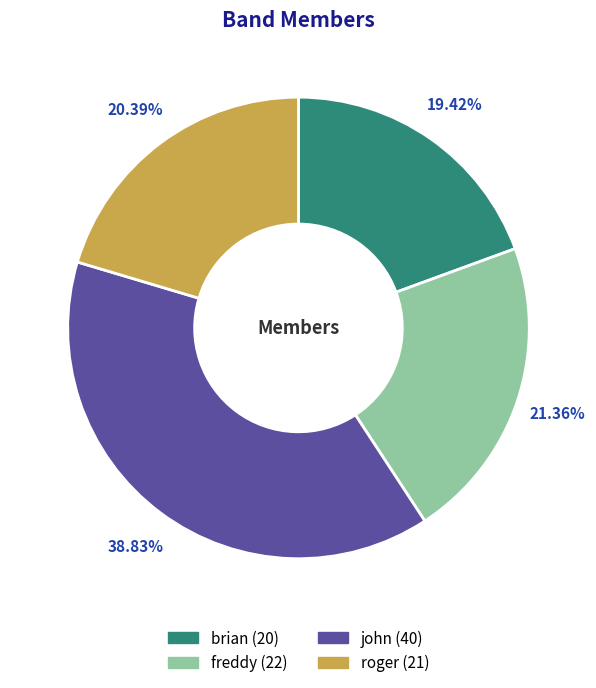

To the nearest percent, what percentage of the pie is freddy?

21%